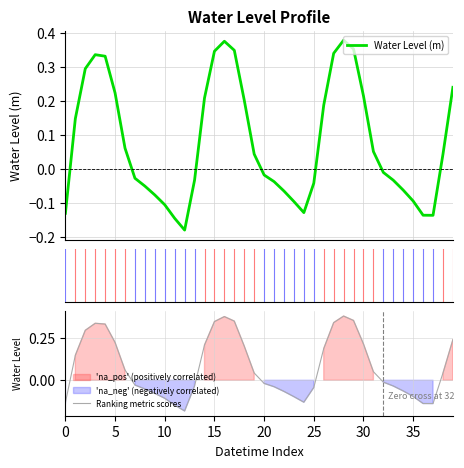

What is the minimum value for Water Level (m)?

-0.2